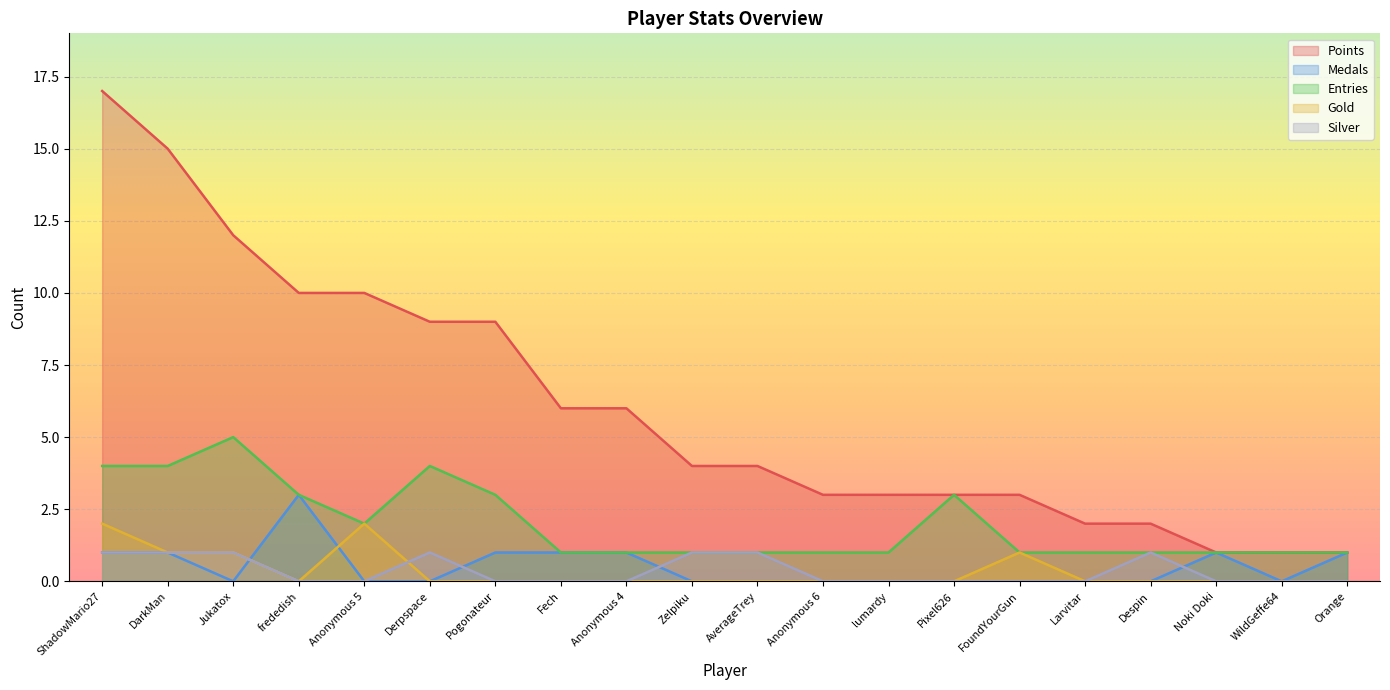

Which series has the largest total across all categories?

Points